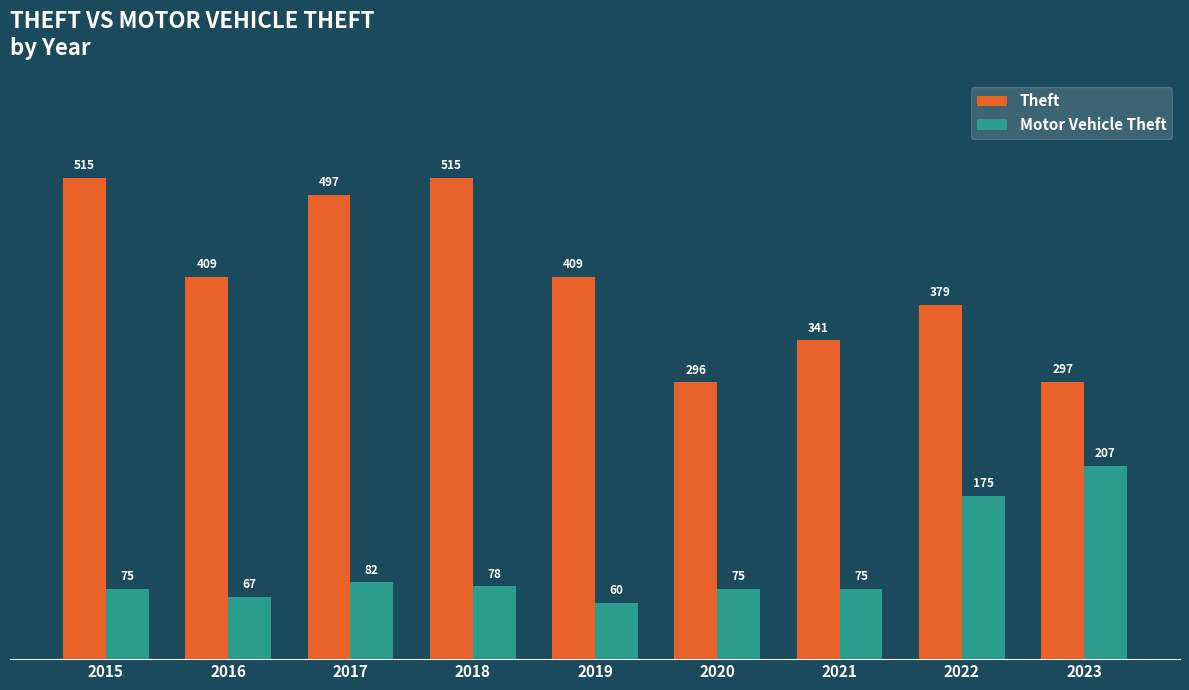

At which category is the sum across all series the highest?

2018